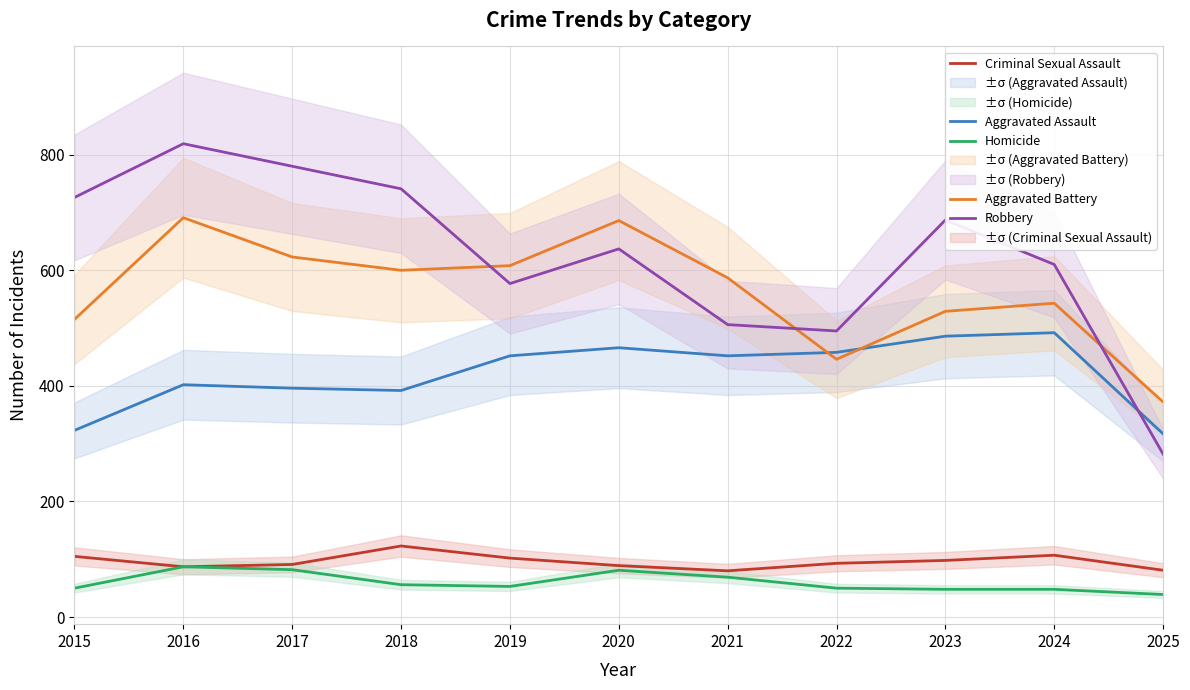

At which category does Criminal Sexual Assault reach its first local valley?

2016